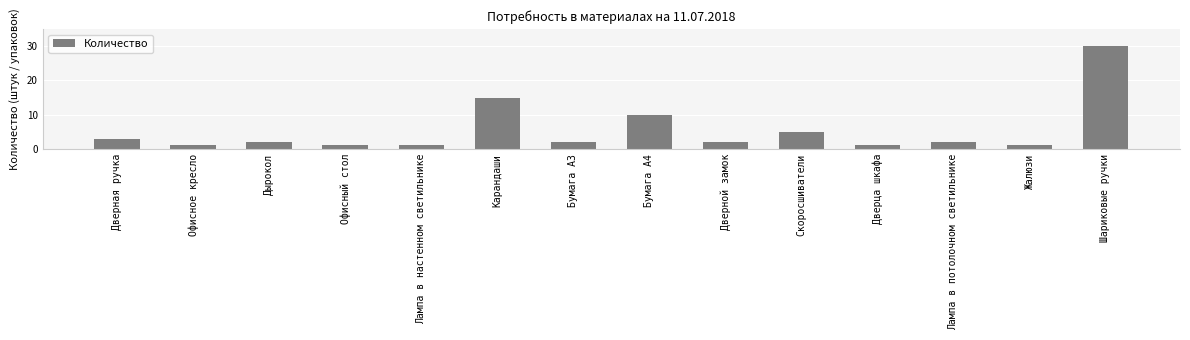

What is the difference between the maximum and second lowest values?

29